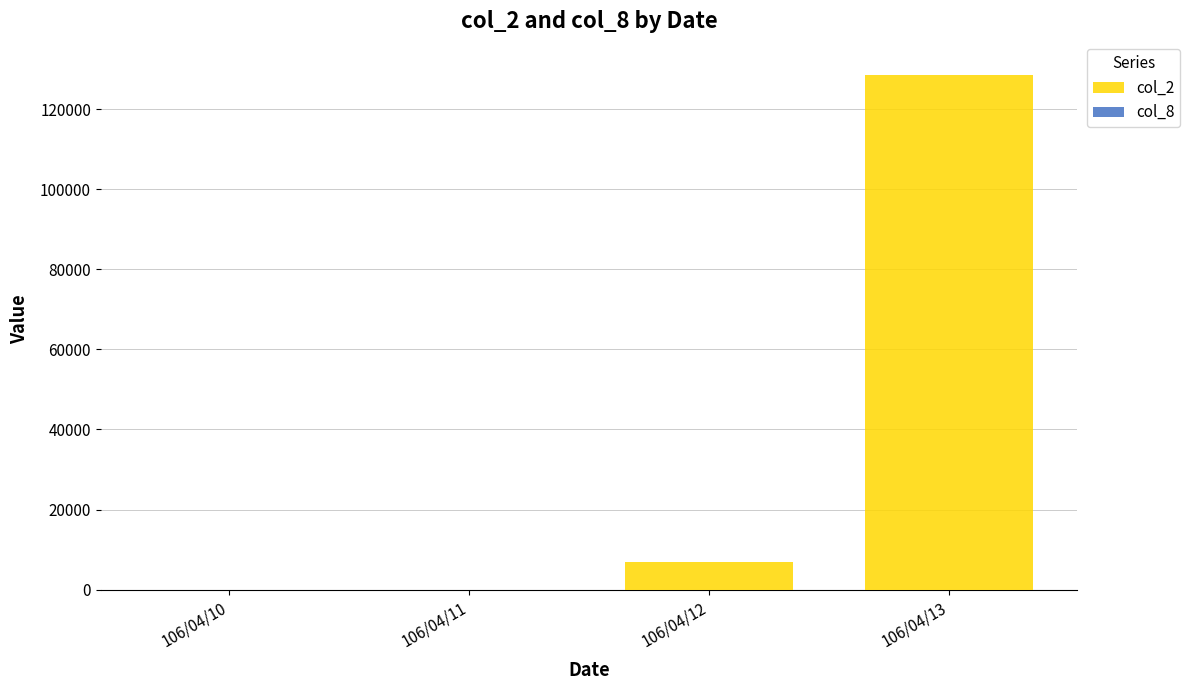

At which category is the sum across all series the highest?

106/04/13